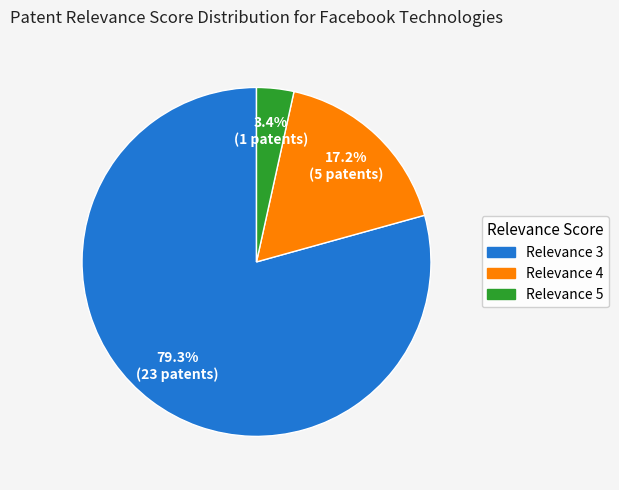

Does any single category account for the majority?

Yes